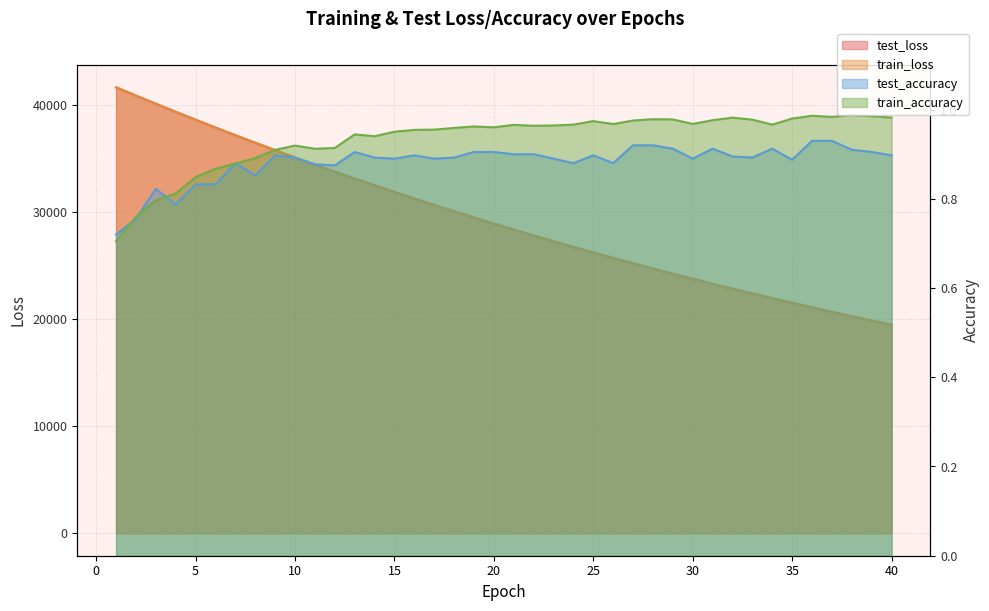

What value does the test_loss series have at 8?

36506.4